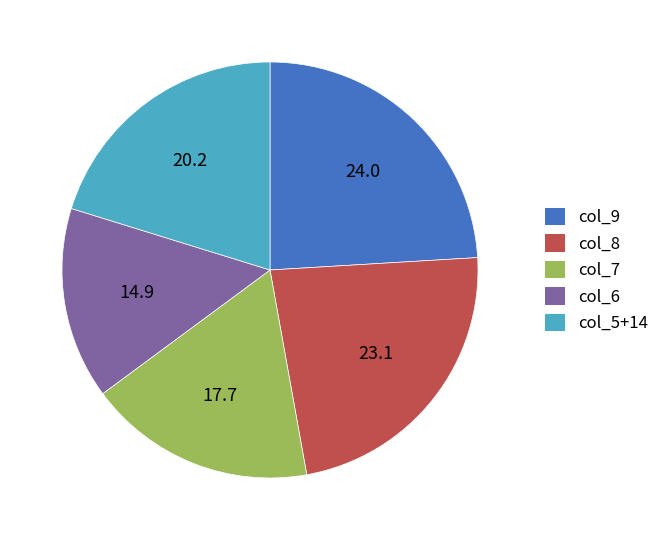

Rank the categories by value from lowest to highest.

col_6, col_7, col_5+14, col_8, col_9